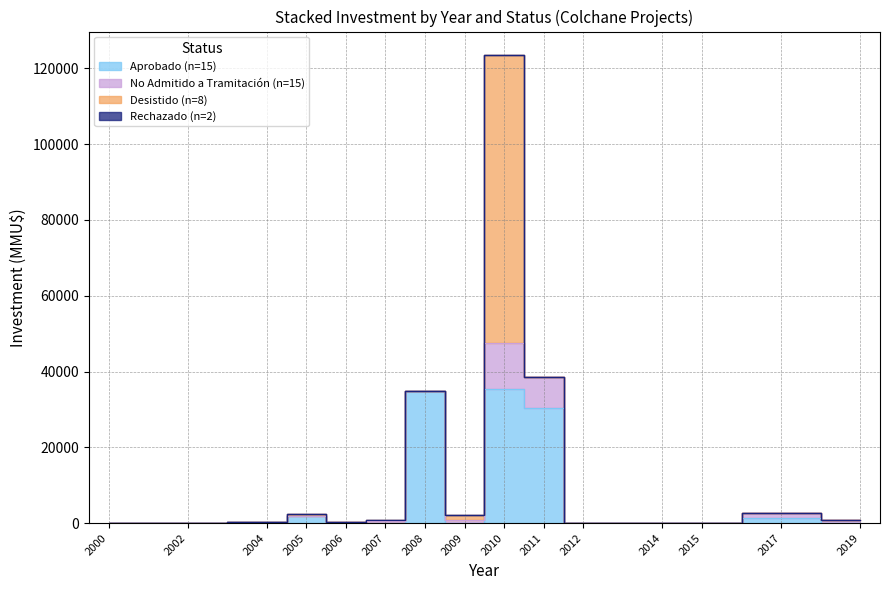

The Desistido series shows 36007 at 2000. True or false?

False